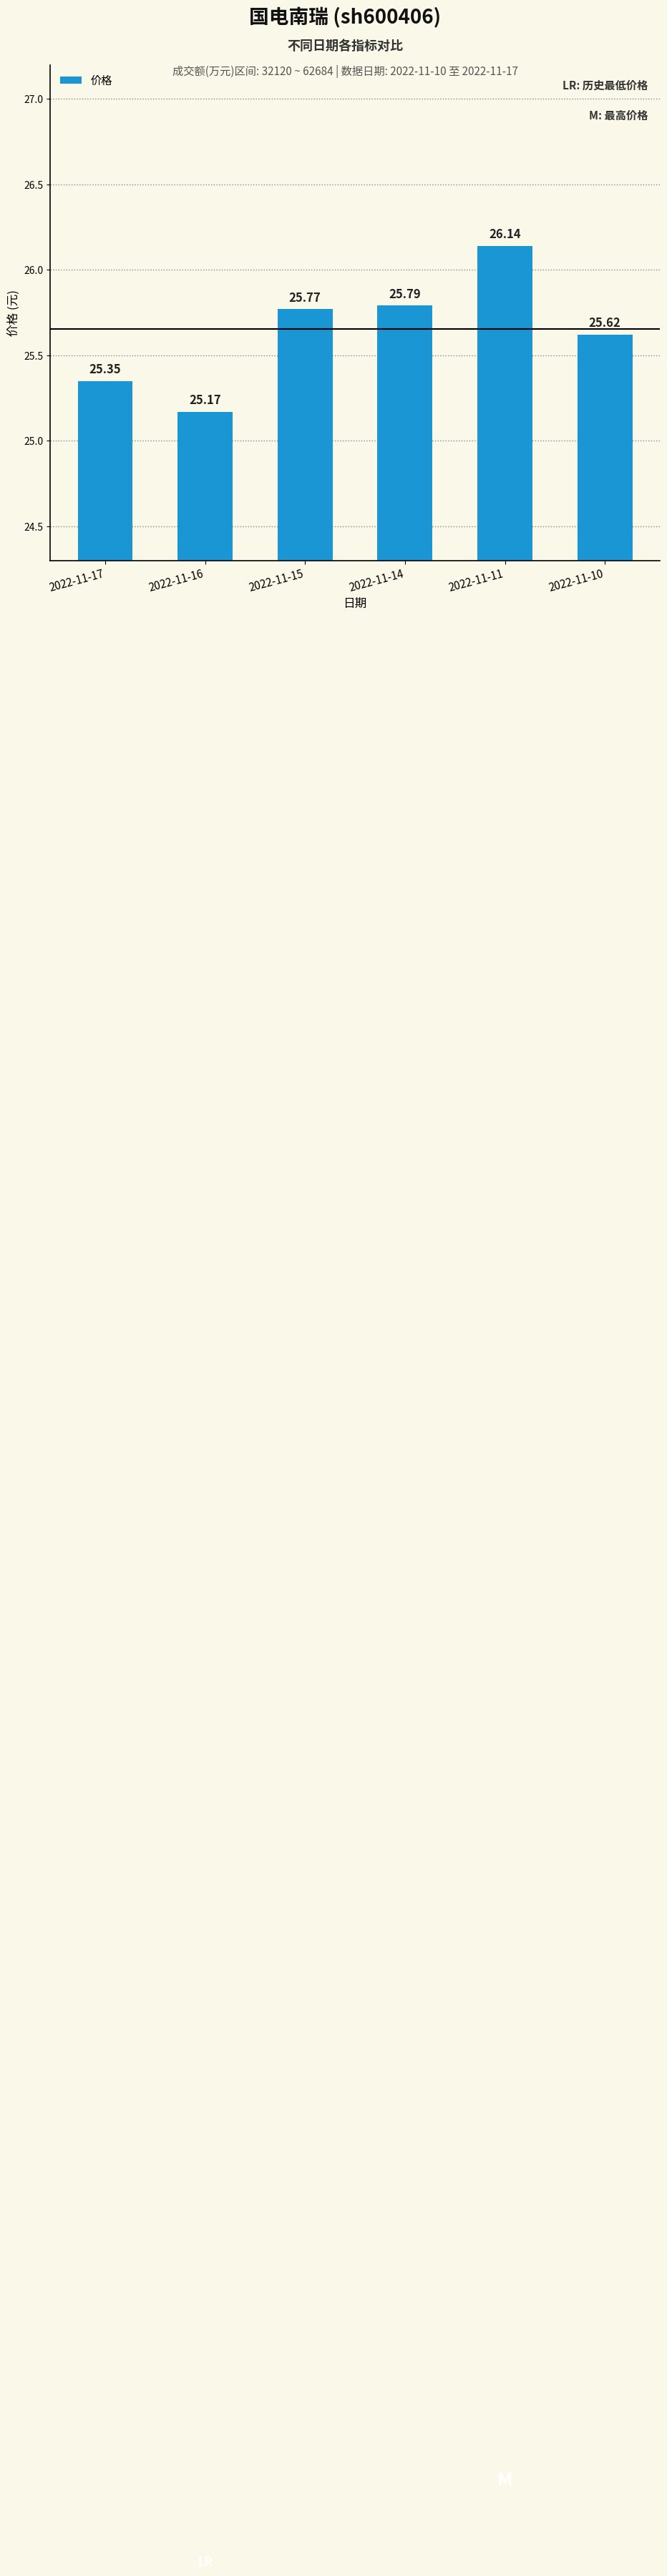

What is the sum of the values at 2022-11-15 and 2022-11-10?

51.4